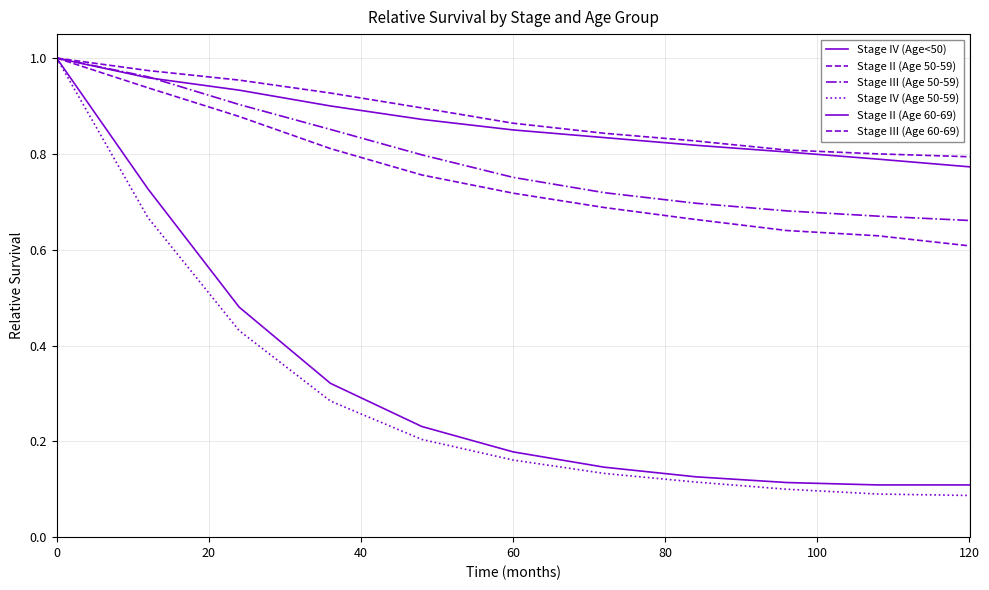

How many lines are shown in the chart?

6